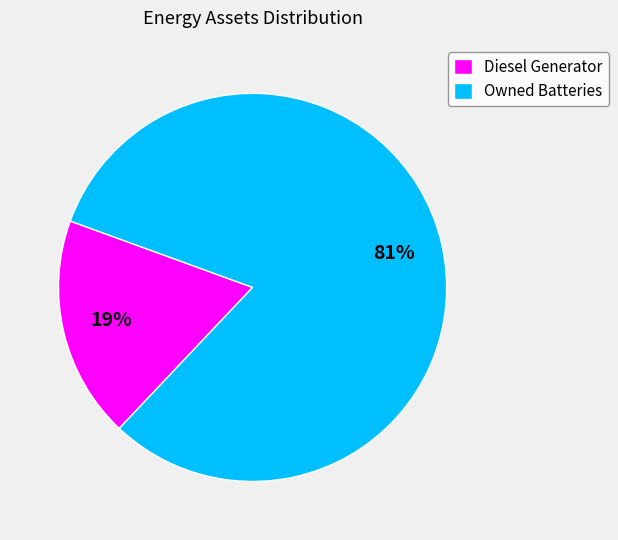

Does Diesel Generator represent more than half of the total?

No